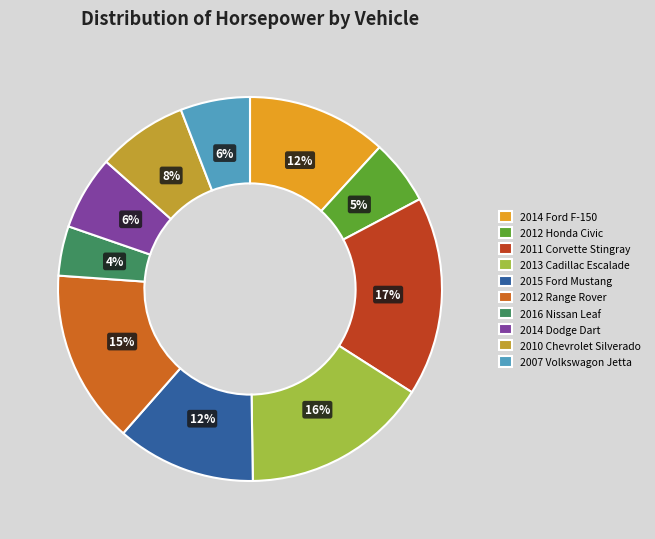

To the nearest percent, what is the average slice percentage?

10%